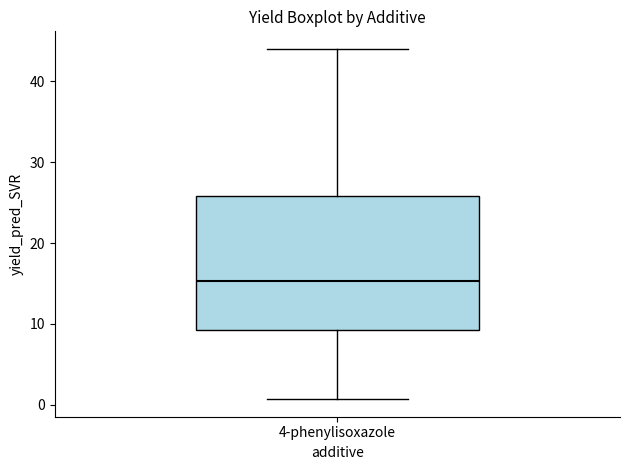

Where does the median line of the box for 4-phenylisoxazole sit on the y-axis? The values are not printed on the chart, so give them approximately, as read against the axis.

15